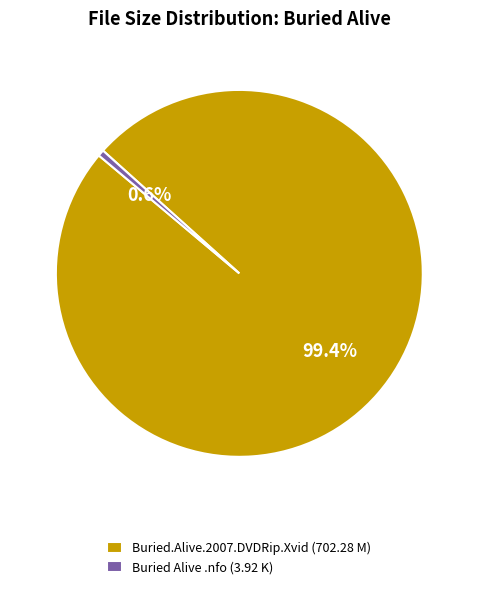

To the nearest percent, what portion does Buried Alive .nfo (3.92 K) represent?

1%